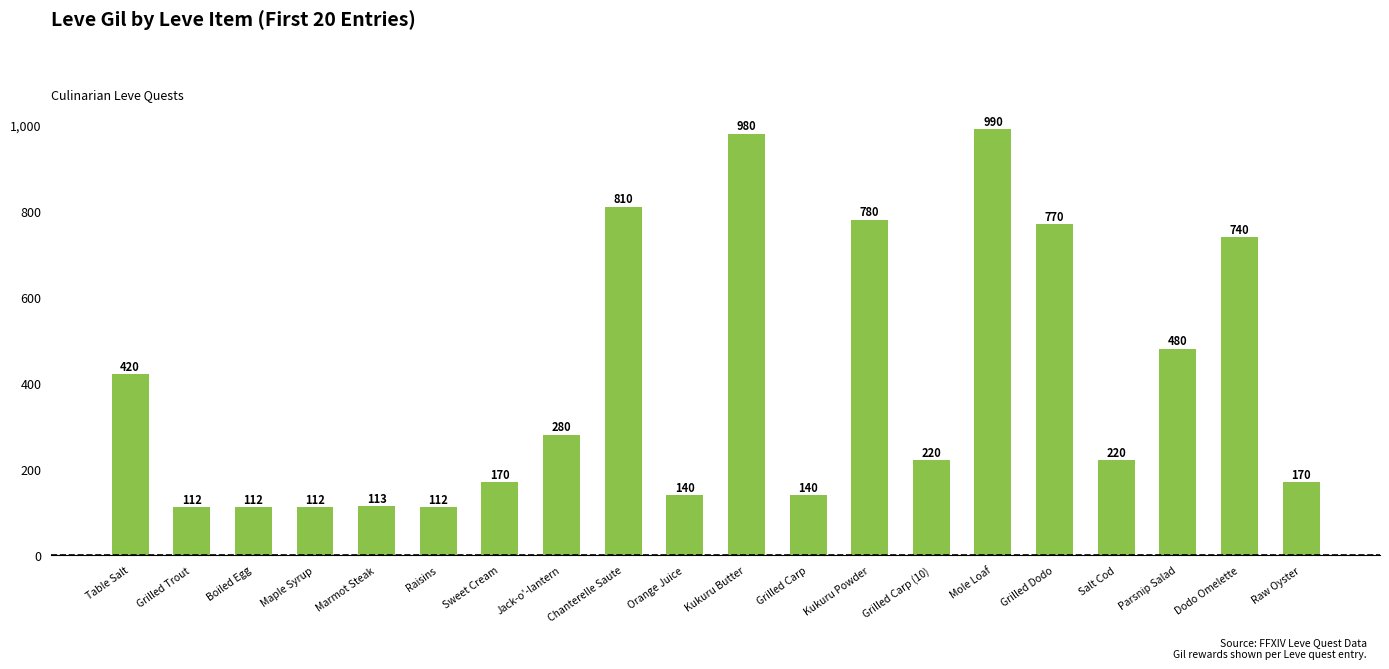

How many bars are there in total?

20